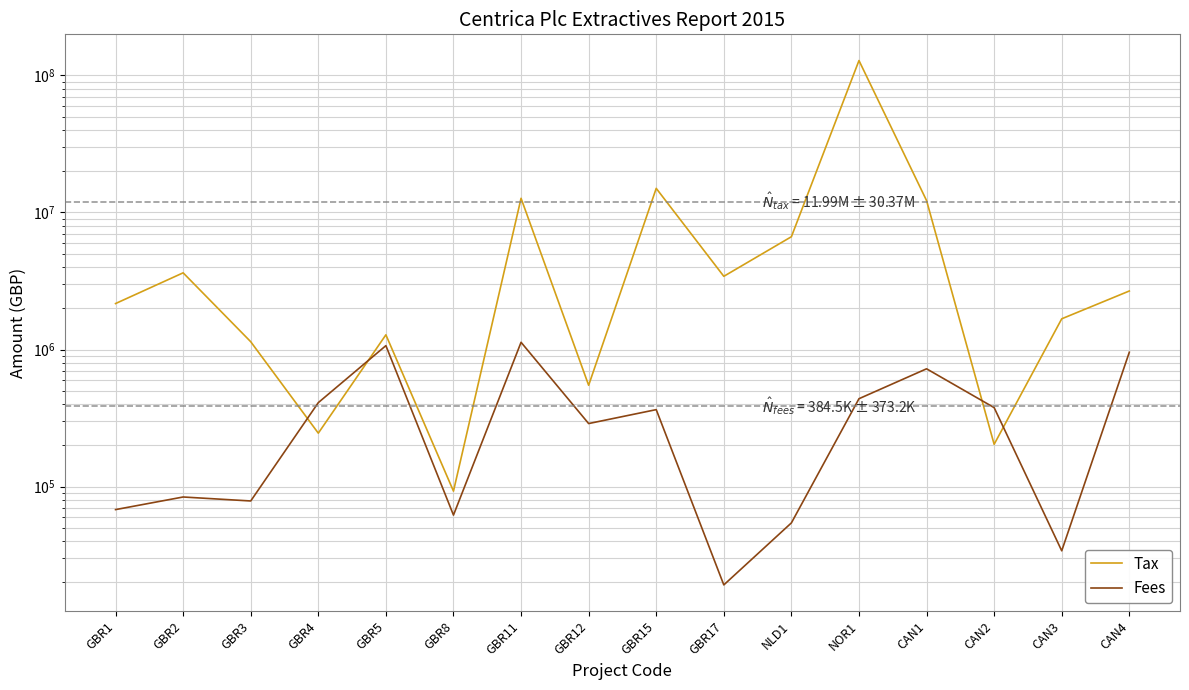

How many interior local peaks does the Fees series have?

5